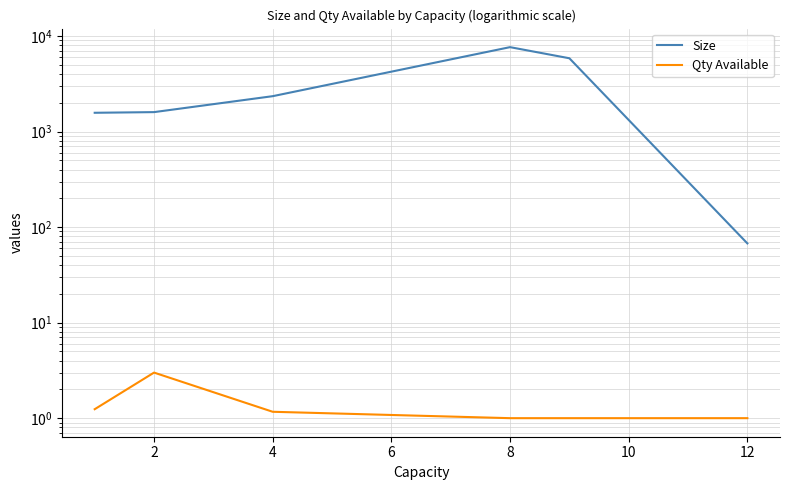

True or false: Qty Available and Size cross at least once.

False